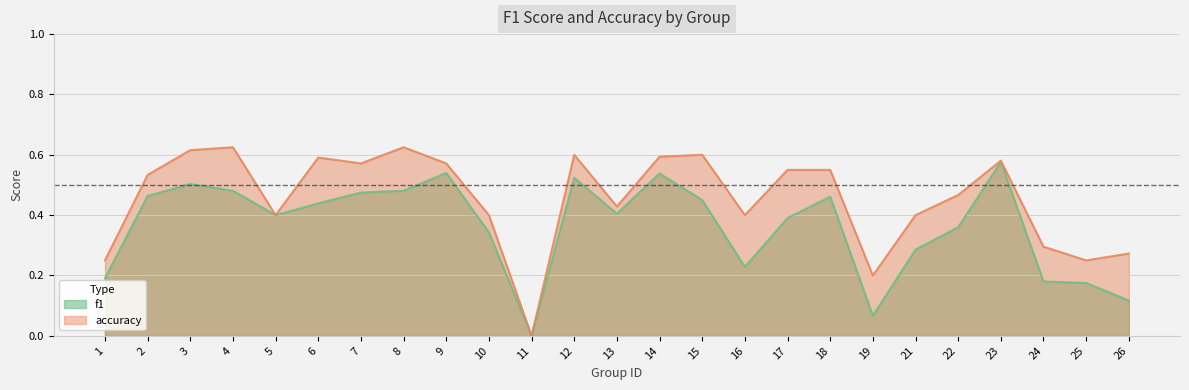

True or false: accuracy and f1 intersect in this chart.

False